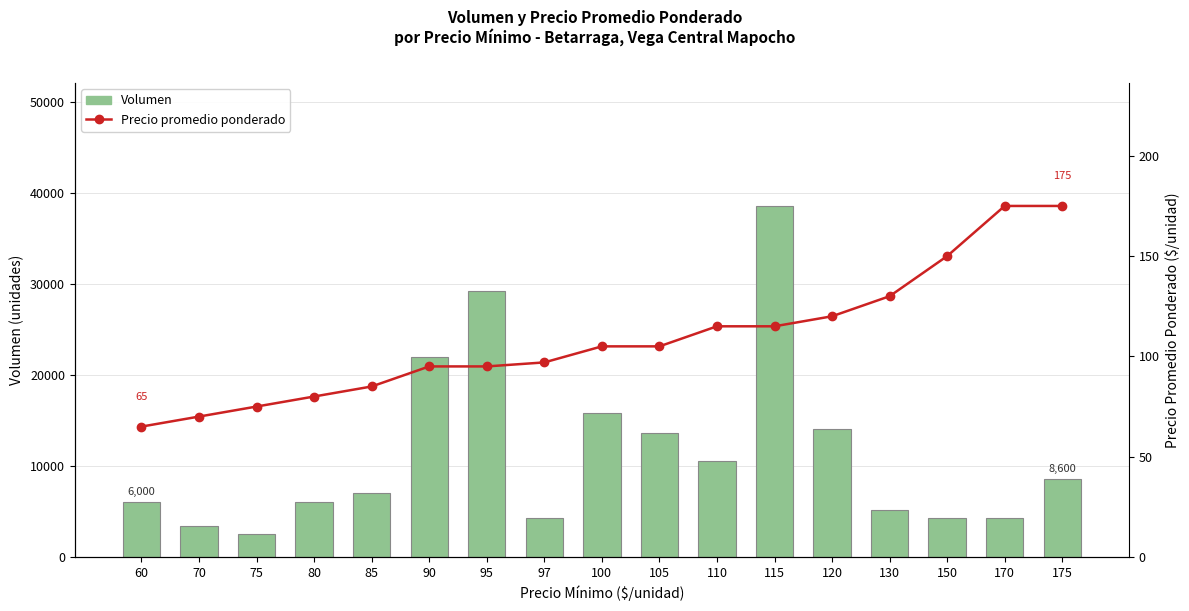

At which label is Volumen closest to 20550?

90